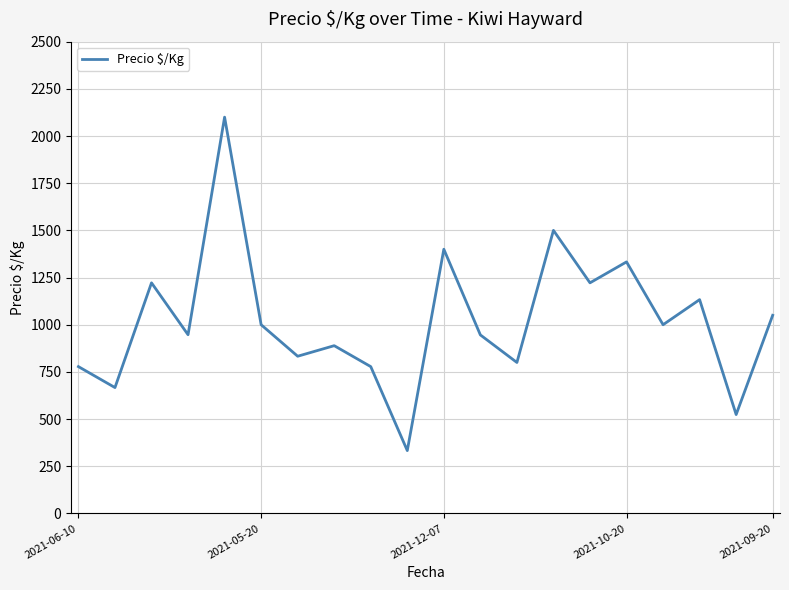

How many interior local valleys (lower than both neighbors) does the data have?

8